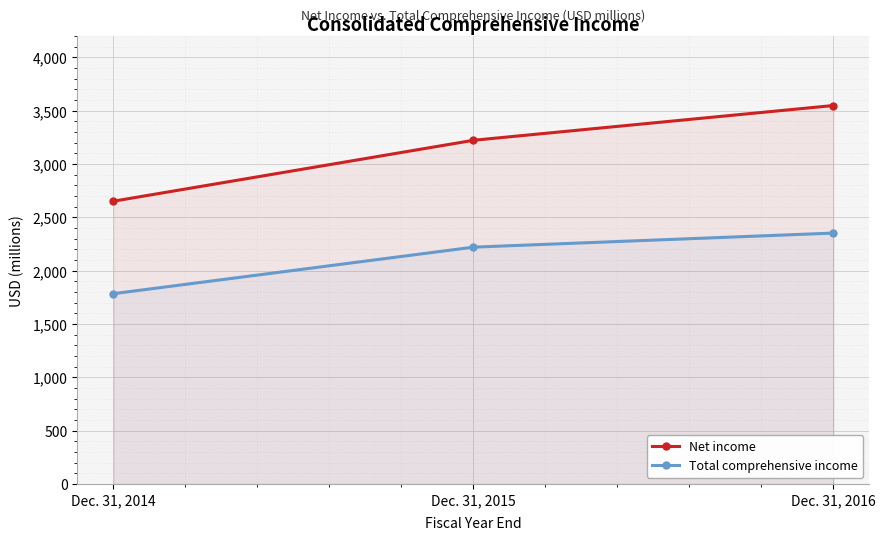

How many data points does each series have?

3